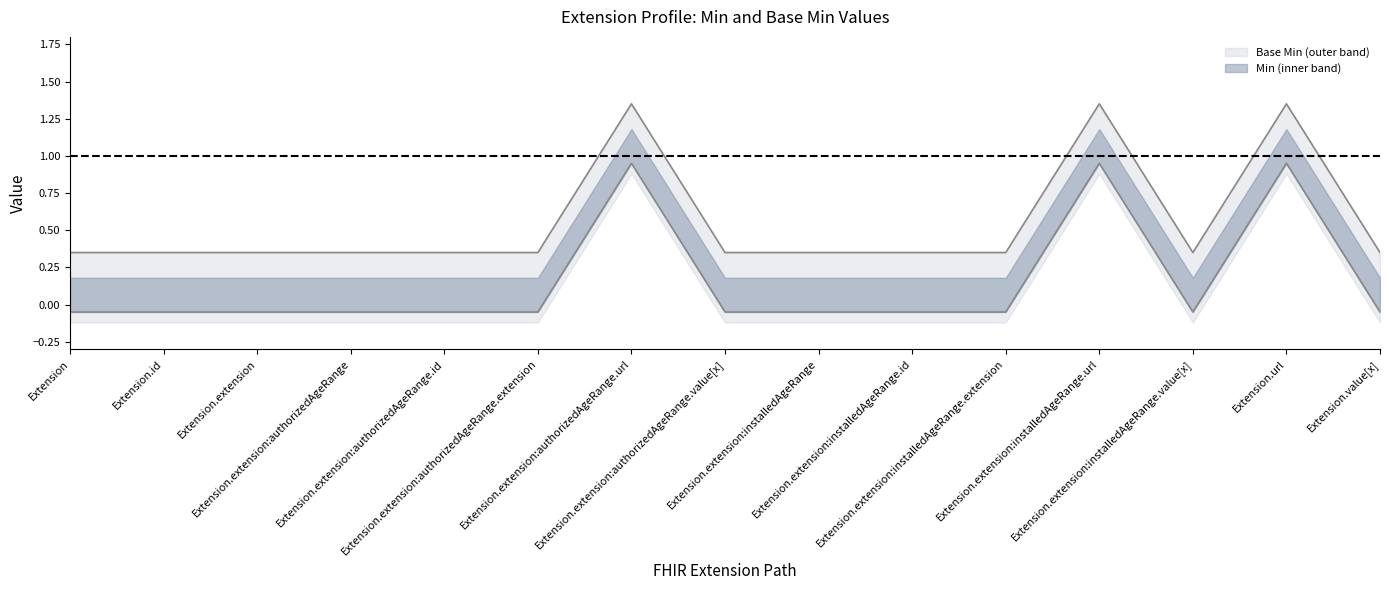

Between Extension.id and Extension.url, which series saw the biggest shift?

Min